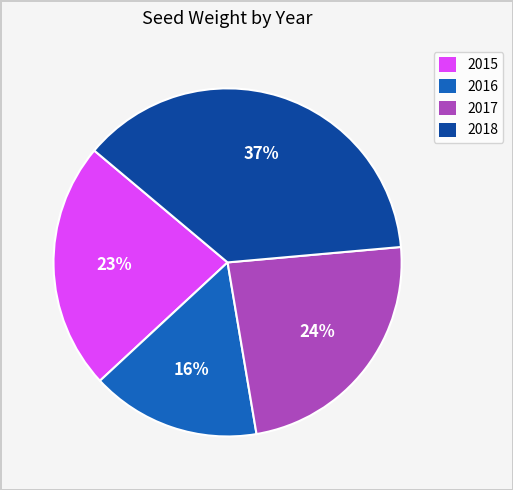

Does any single category account for the majority?

No